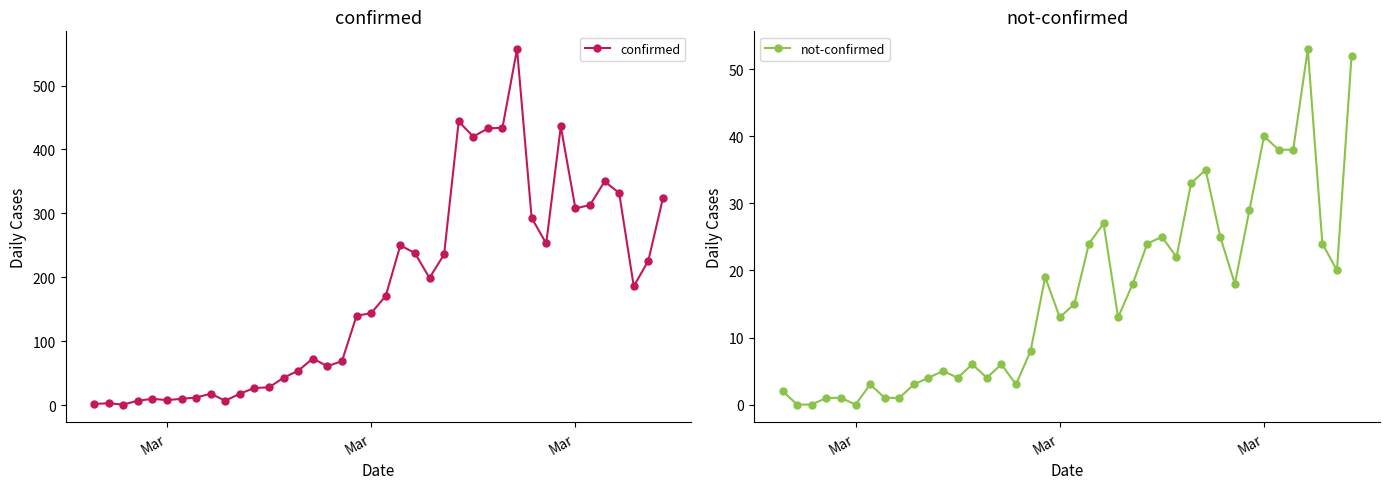

How many interior local valleys does the not-confirmed series have?

9